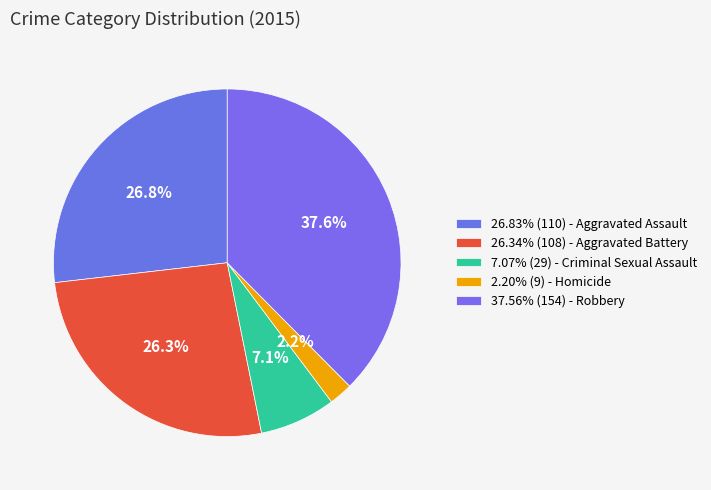

To the nearest percent, what is the difference between the largest and smallest slice percentages?

35%